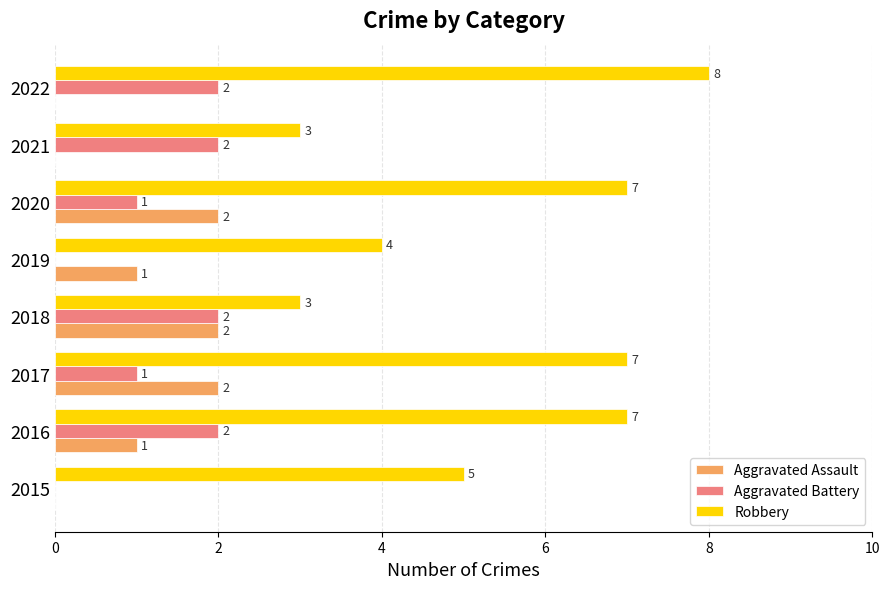

Which series has the largest total across all categories?

Robbery